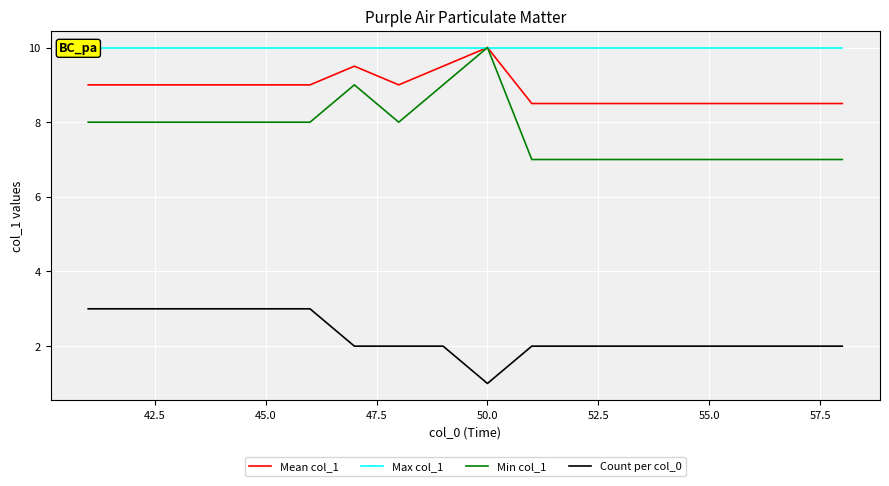

The Mean col_1 series shows 8.5 at 55.0. True or false?

True